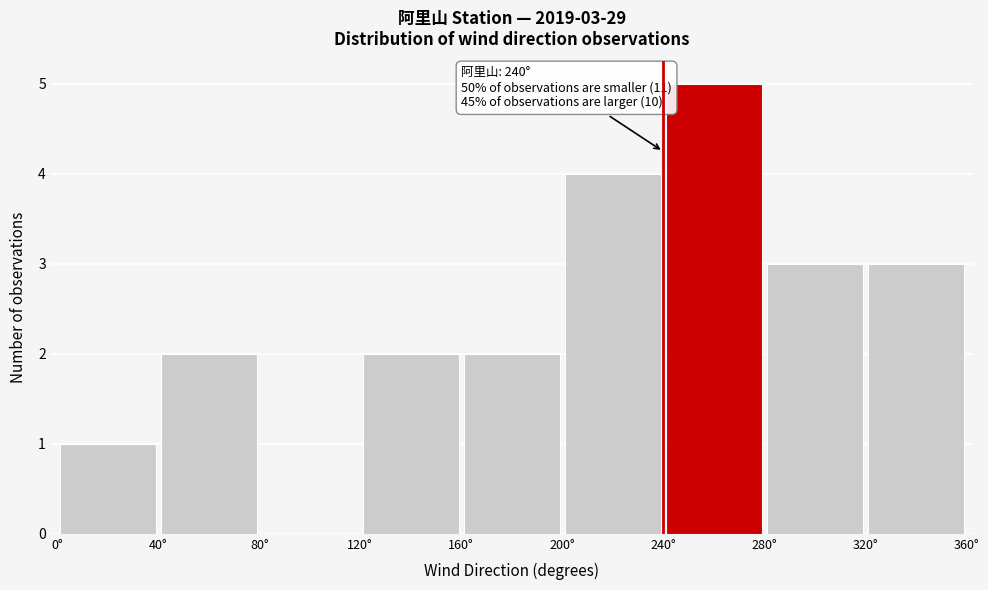

Over which range of the x-axis is the bar tallest?

240 to 280